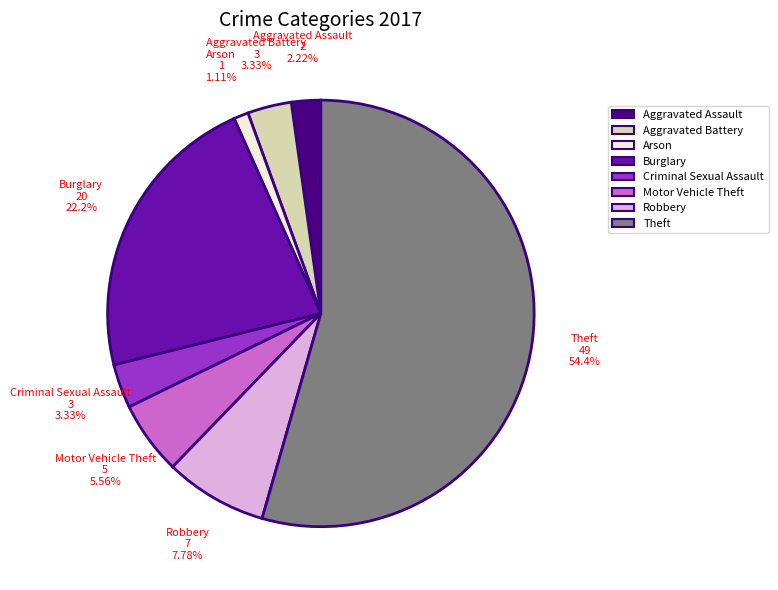

Is it true that Arson is 1% of the pie?

True